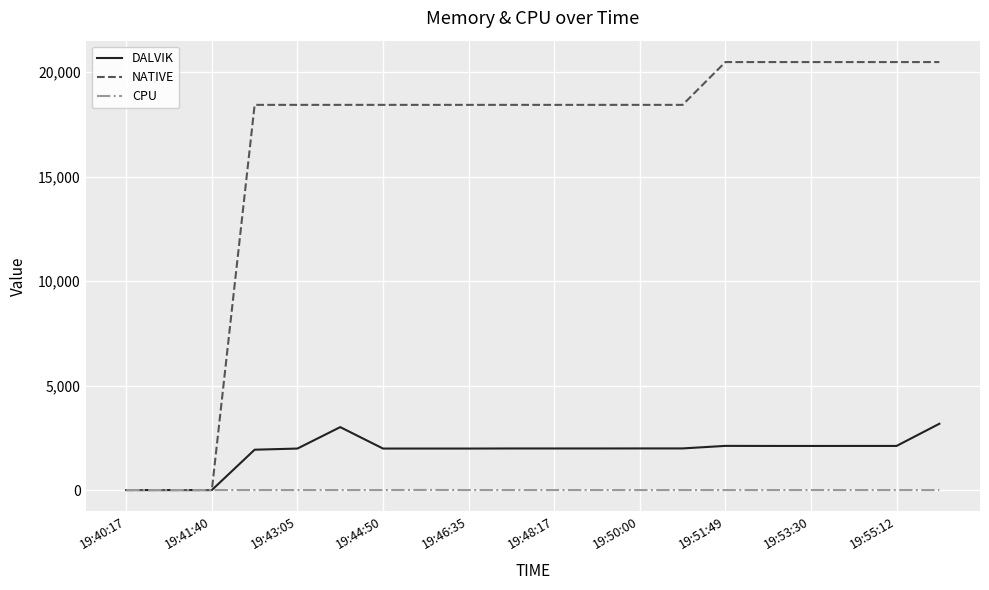

Which series has the largest total across all categories?

NATIVE